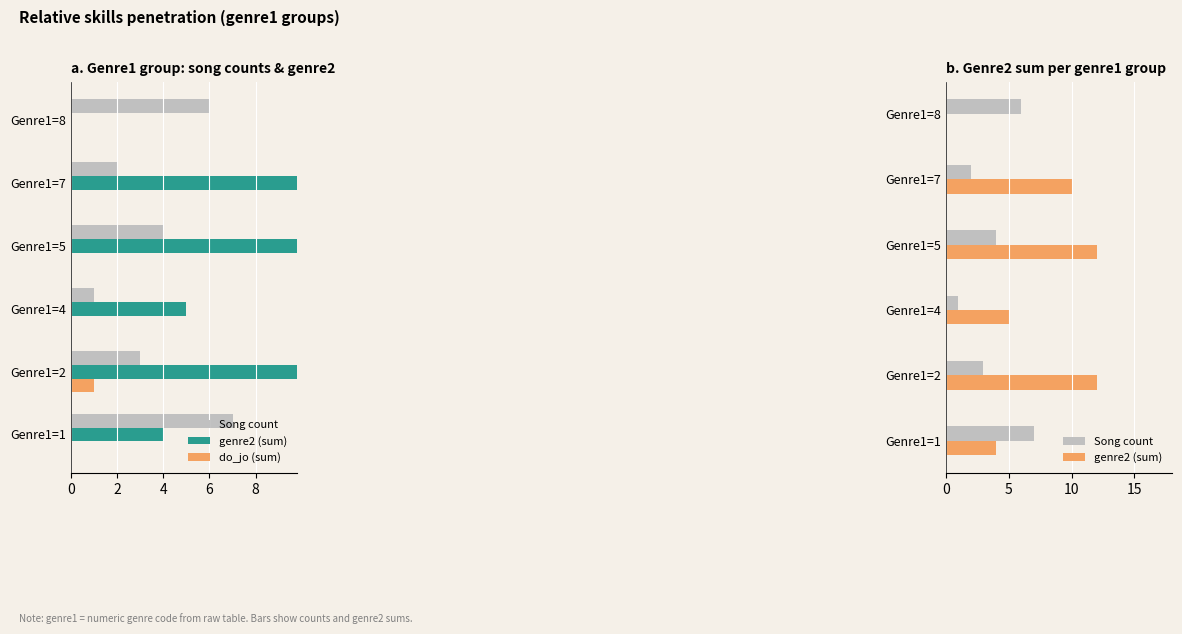

Rank the series at Genre1=5 from lowest to highest value.

do_jo (sum), Song count, genre2 (sum)